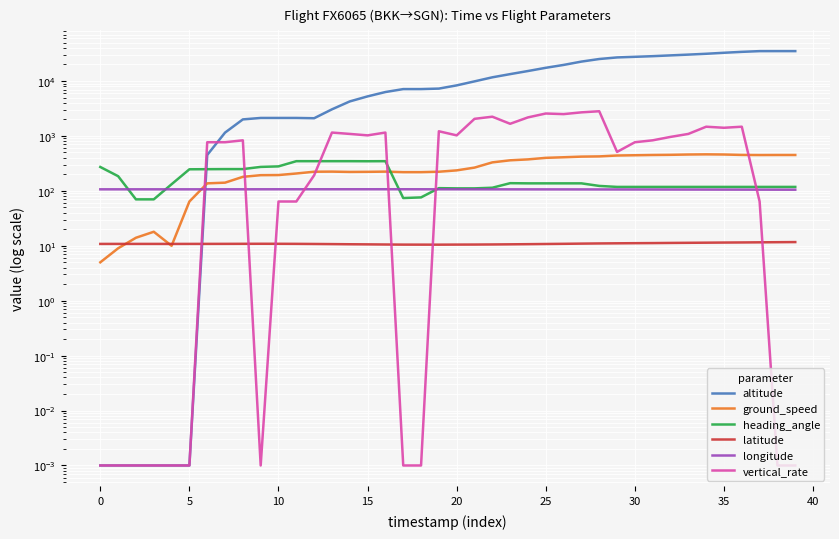

What is the approximate value of longitude at 14?

107.0